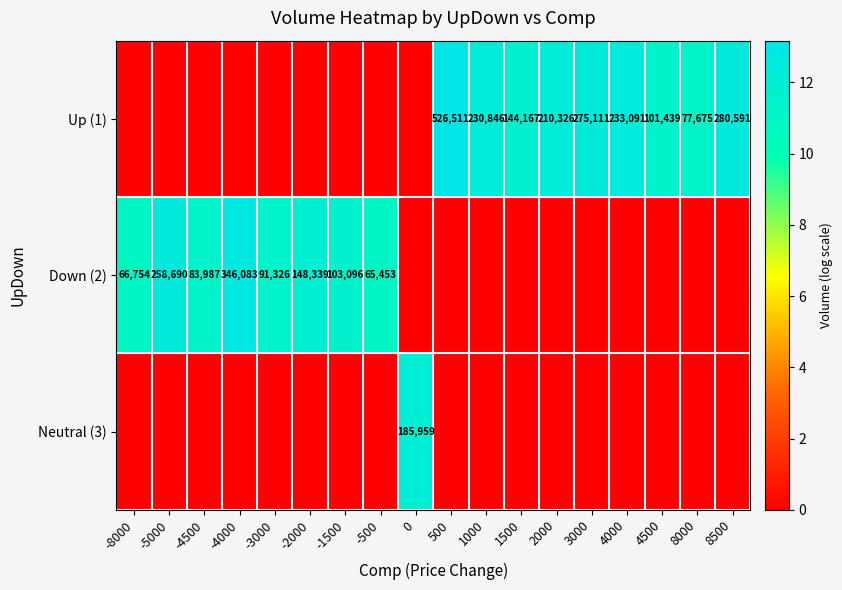

Count the number of categories in the chart.

18